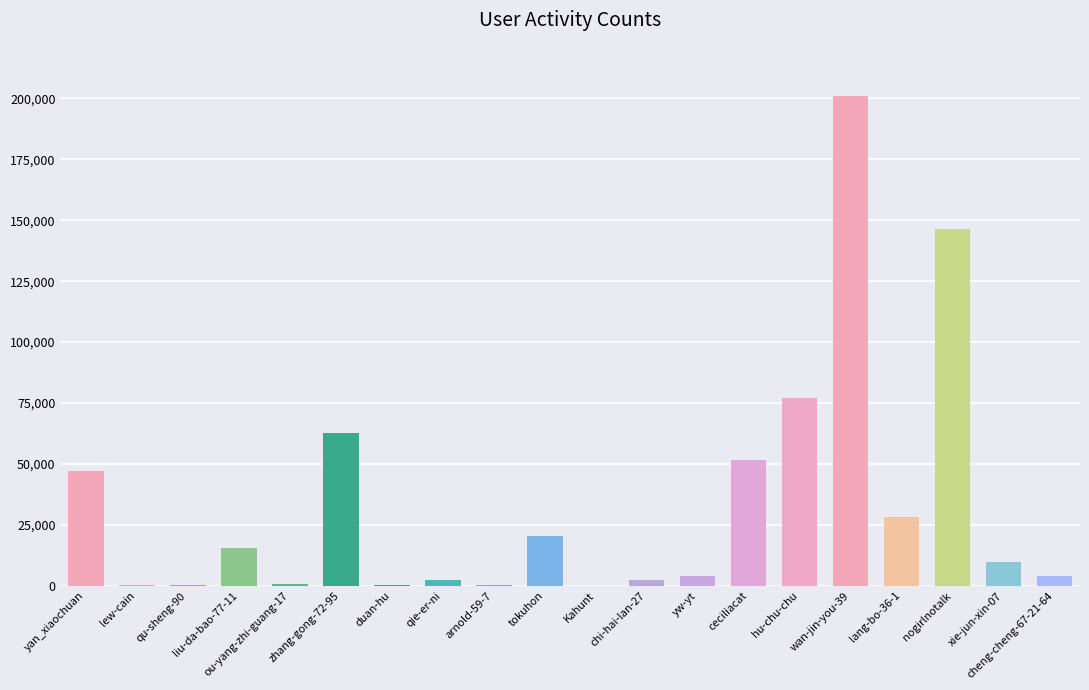

Where is the data nearest to the value 100572?

hu-chu-chu